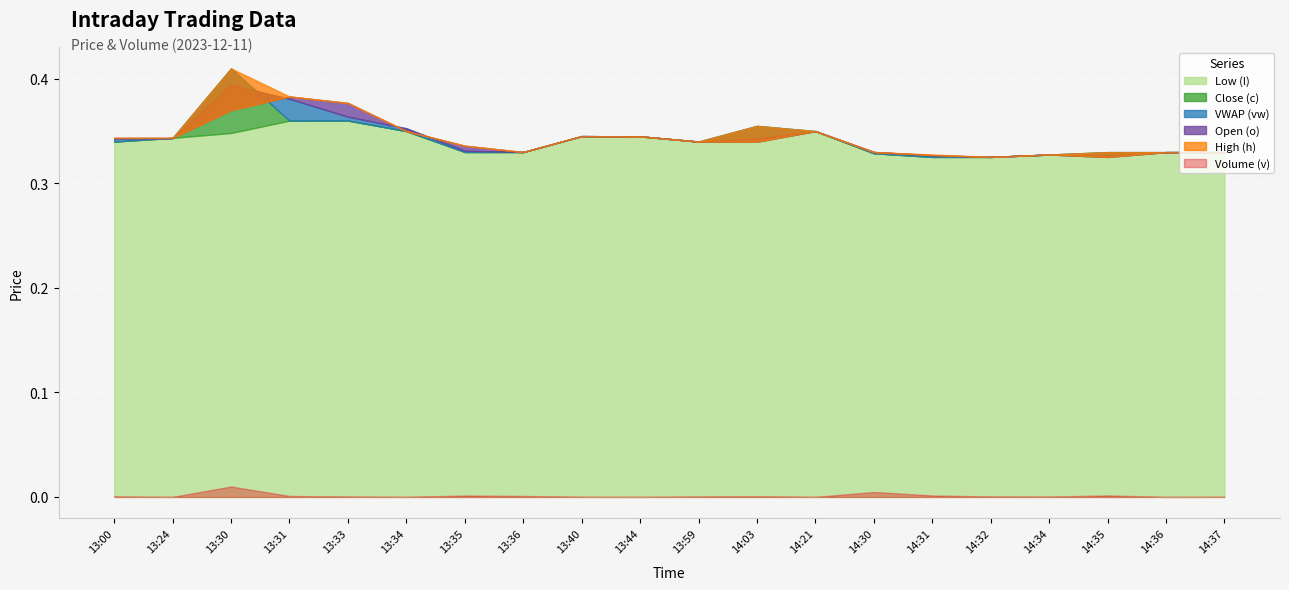

At which category does Low (l) reach its first local peak?

13:33